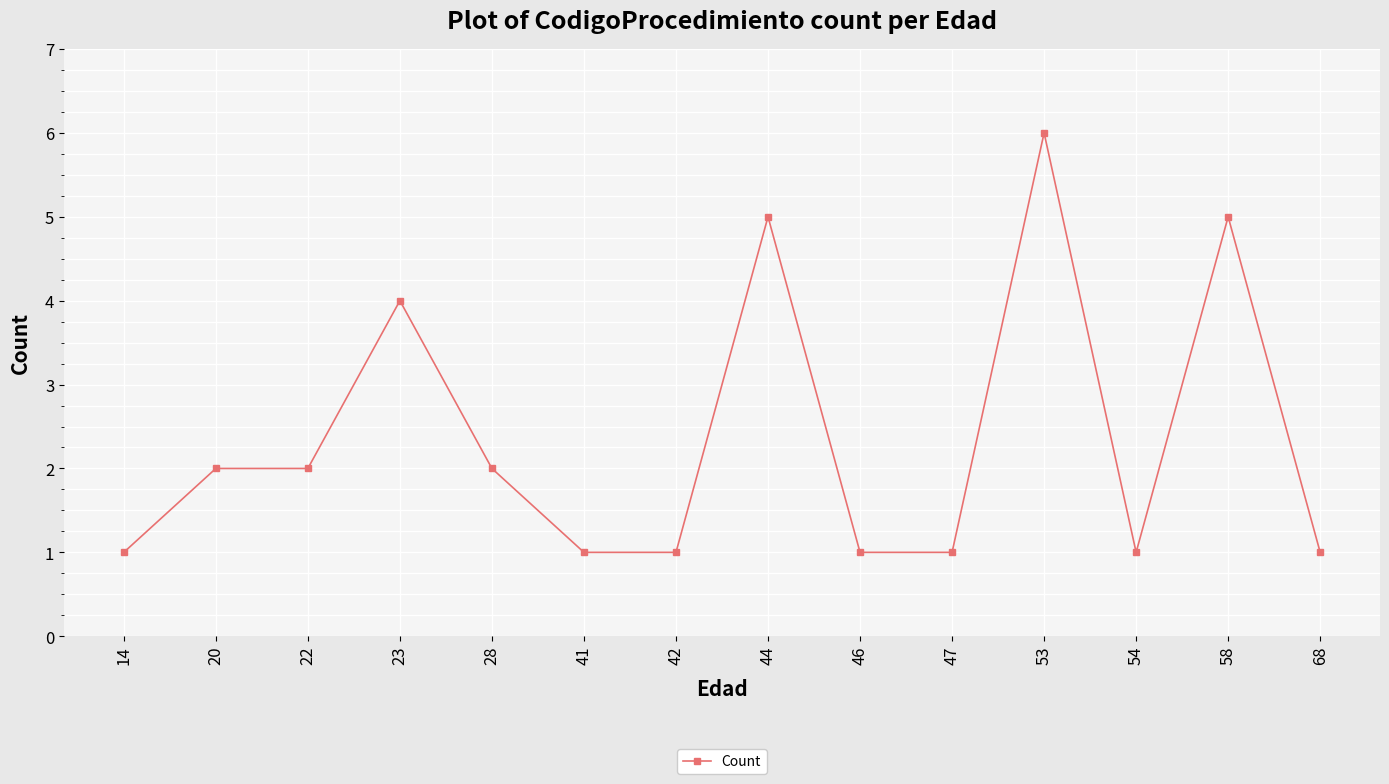

Reading left to right, extract all data points from this chart.

14=1	20=2	22=2	23=4	28=2	41=1	42=1	44=5	46=1	47=1	53=6	54=1	58=5	68=1